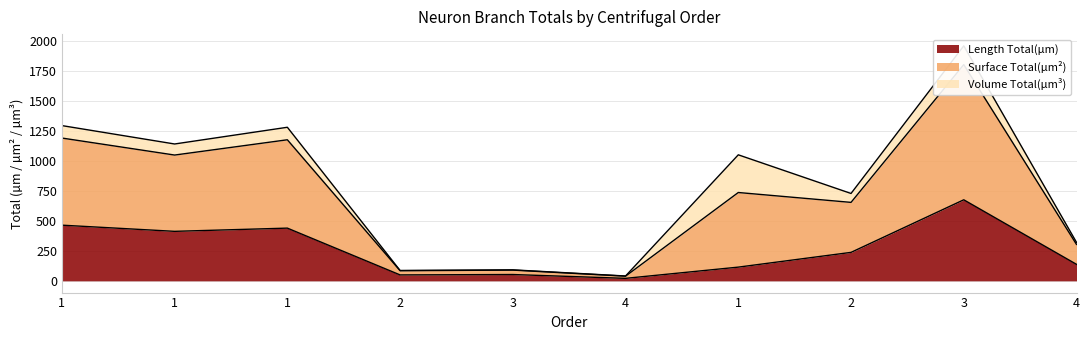

Which series has the largest total across all categories?

Surface Total(µm²)